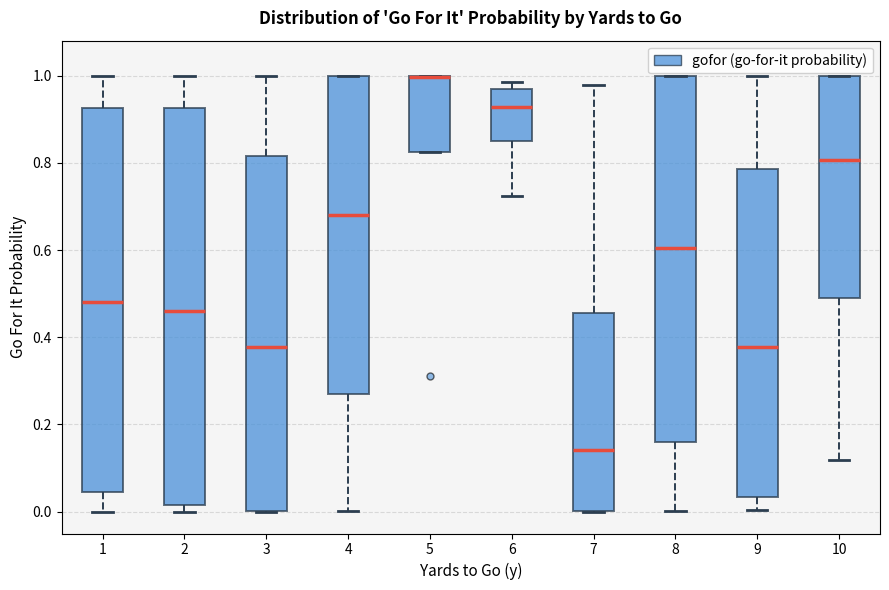

Reading left to right, transcribe this box plot: for each box, give where its median line is, the range the box spans, and where its two whiskers end, as read against the y-axis. The values are not printed on the chart, so give them approximately, as read against the axis.

1: median 0.48, box 0.04 to 0.92, whiskers 0.00 to 1.00
2: median 0.46, box 0.02 to 0.92, whiskers 0.00 to 1.00
3: median 0.38, box 0.00 to 0.82, whiskers 0.00 to 1.00
4: median 0.68, box 0.28 to 1.00, whiskers 0.00 to 1.00
5: median 1.00 (drawn on the box's upper edge), box 0.82 to 1.00, whiskers 0.82 to 1.00
6: median 0.92, box 0.86 to 0.96, whiskers 0.72 to 0.98
7: median 0.14, box 0.00 to 0.46, whiskers 0.00 to 0.98
8: median 0.60, box 0.16 to 1.00, whiskers 0.00 to 1.00
9: median 0.38, box 0.04 to 0.78, whiskers 0.00 to 1.00
10: median 0.80, box 0.50 to 1.00, whiskers 0.12 to 1.00